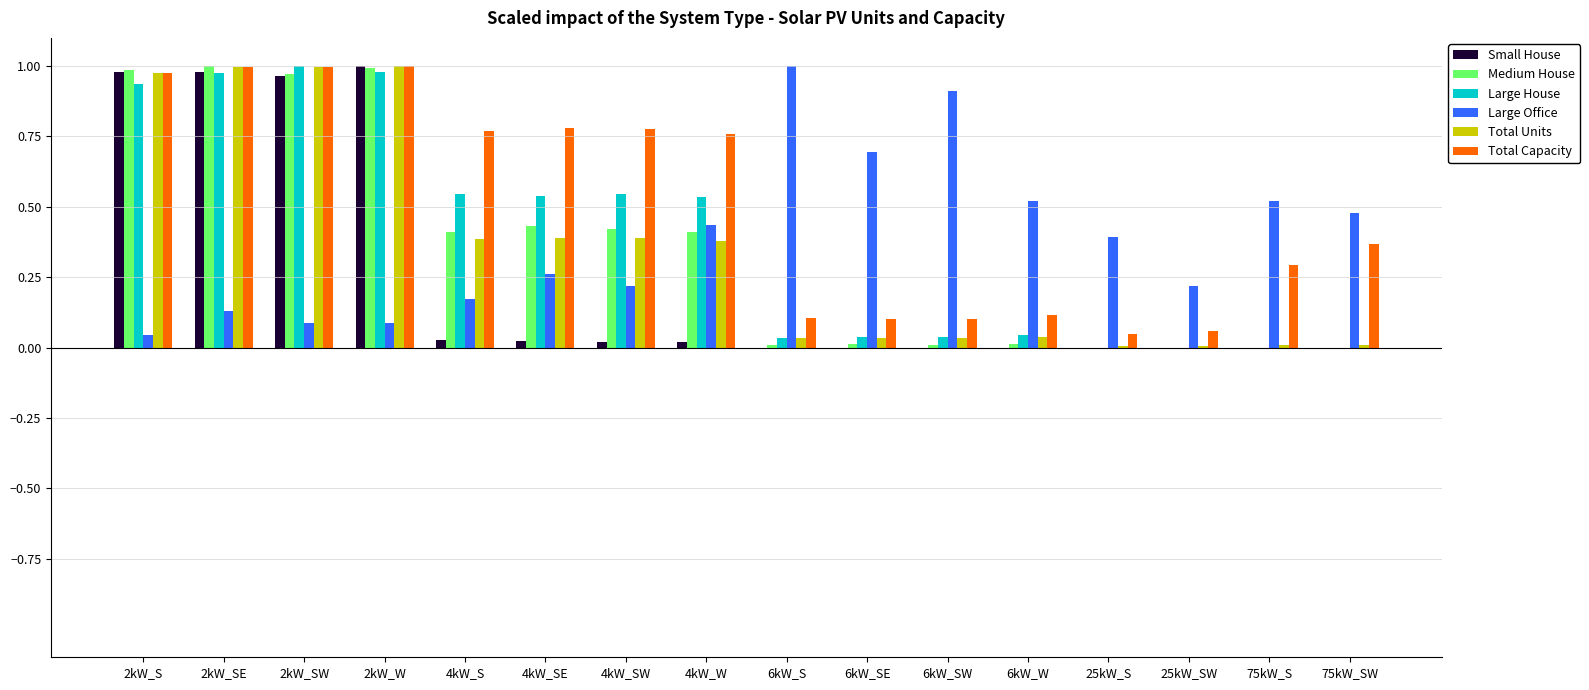

What are all the series names shown in the legend?

Small House, Medium House, Large House, Large Office, Total Units, Total Capacity